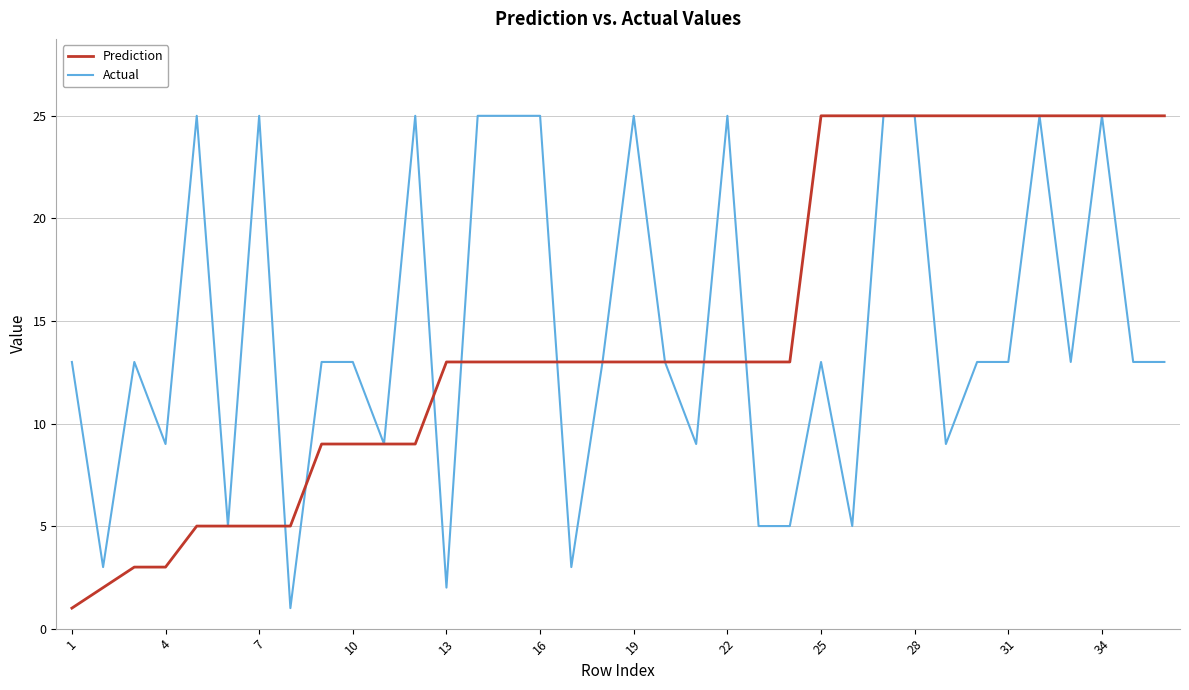

What is the highest value of the Actual series?

25